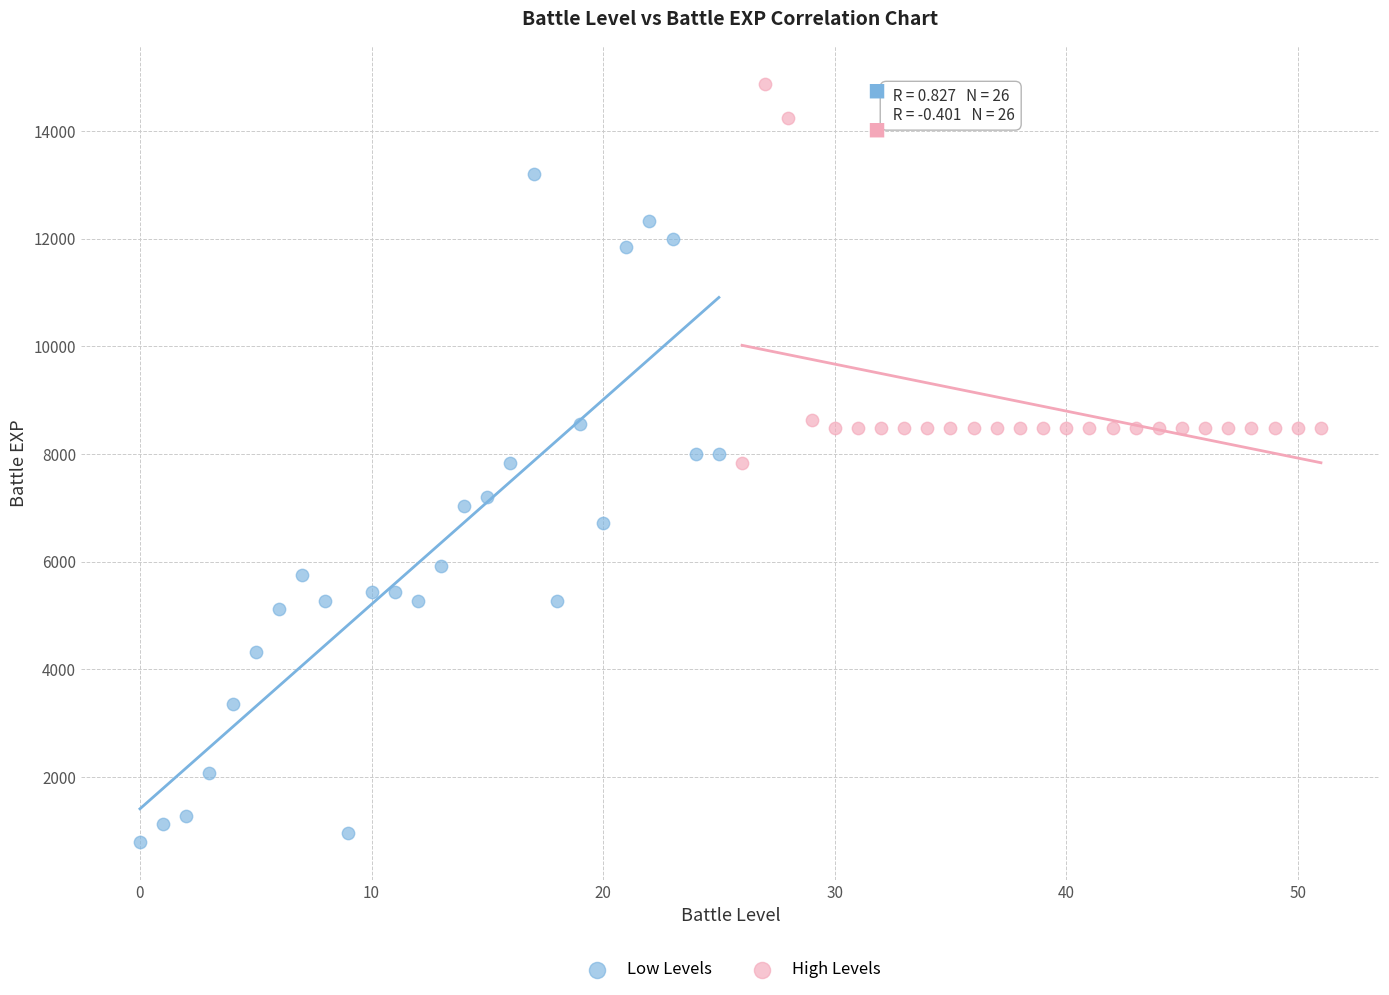

Which series reaches the maximum Y coordinate?

High Levels